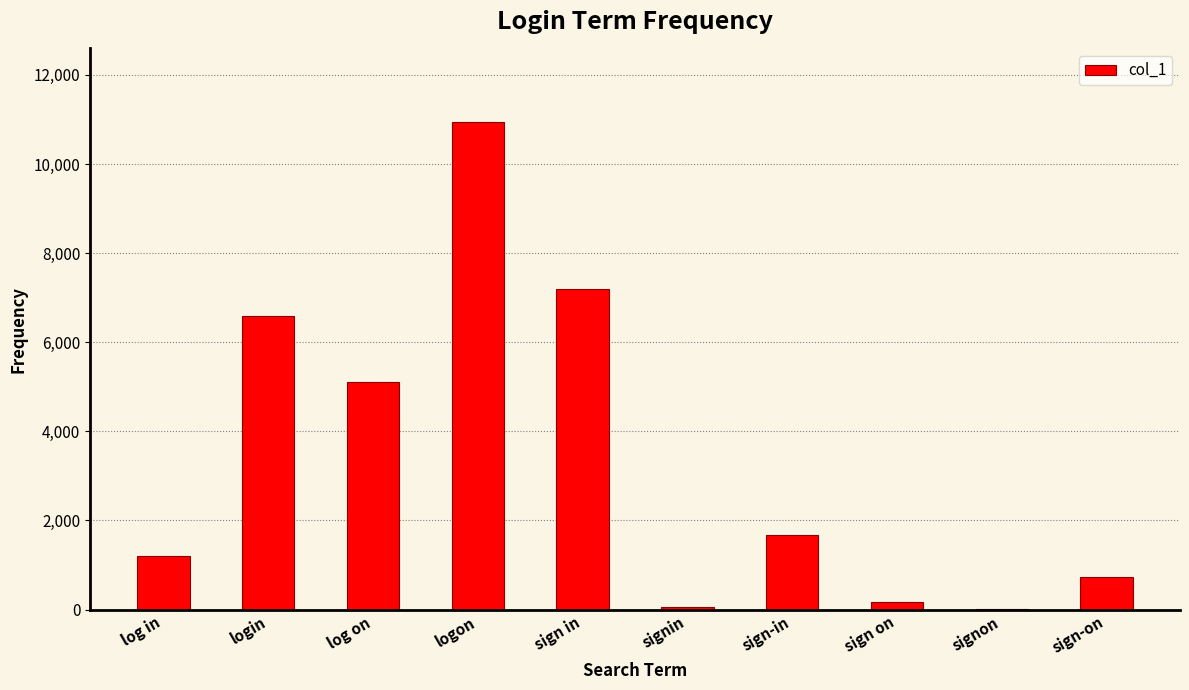

At which label does the data first exceed 1672?

login